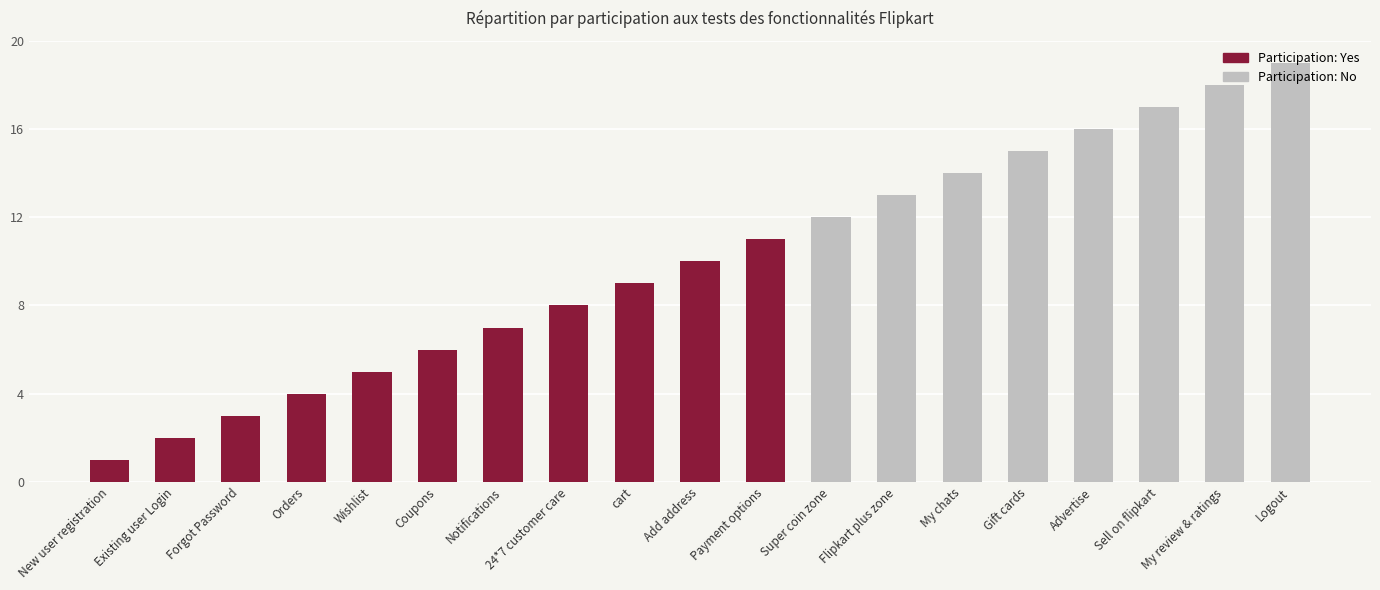

What is the maximum value shown in the chart?

19